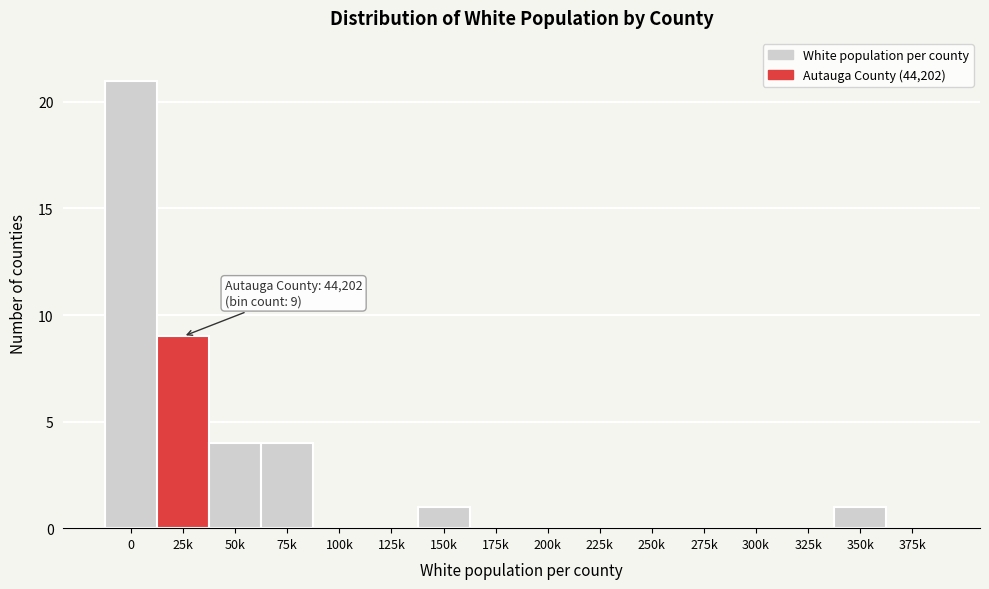

Reading left to right, what are all the values shown in this chart?

0=21	25k=9	50k=4	75k=4	100k=0	125k=0	150k=1	175k=0	200k=0	225k=0	250k=0	275k=0	300k=0	325k=0	350k=1	375k=0